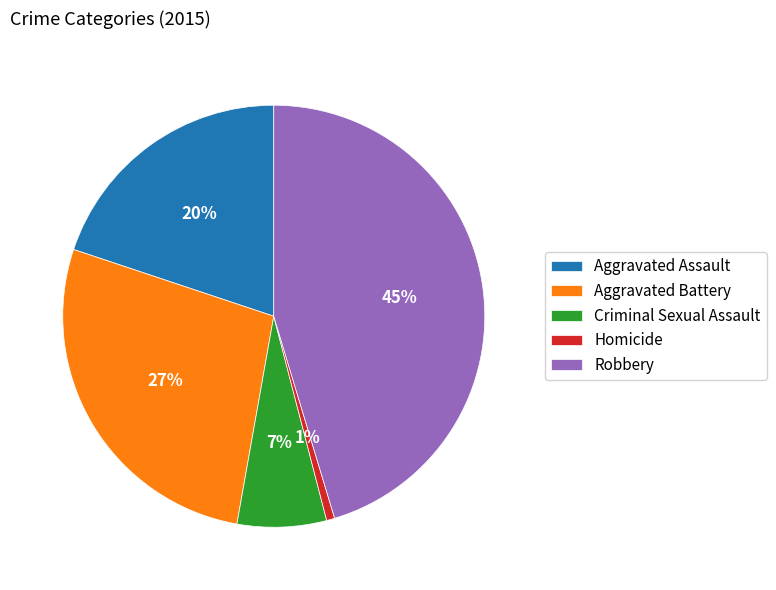

To the nearest percent, what portion does Criminal Sexual Assault represent?

7%